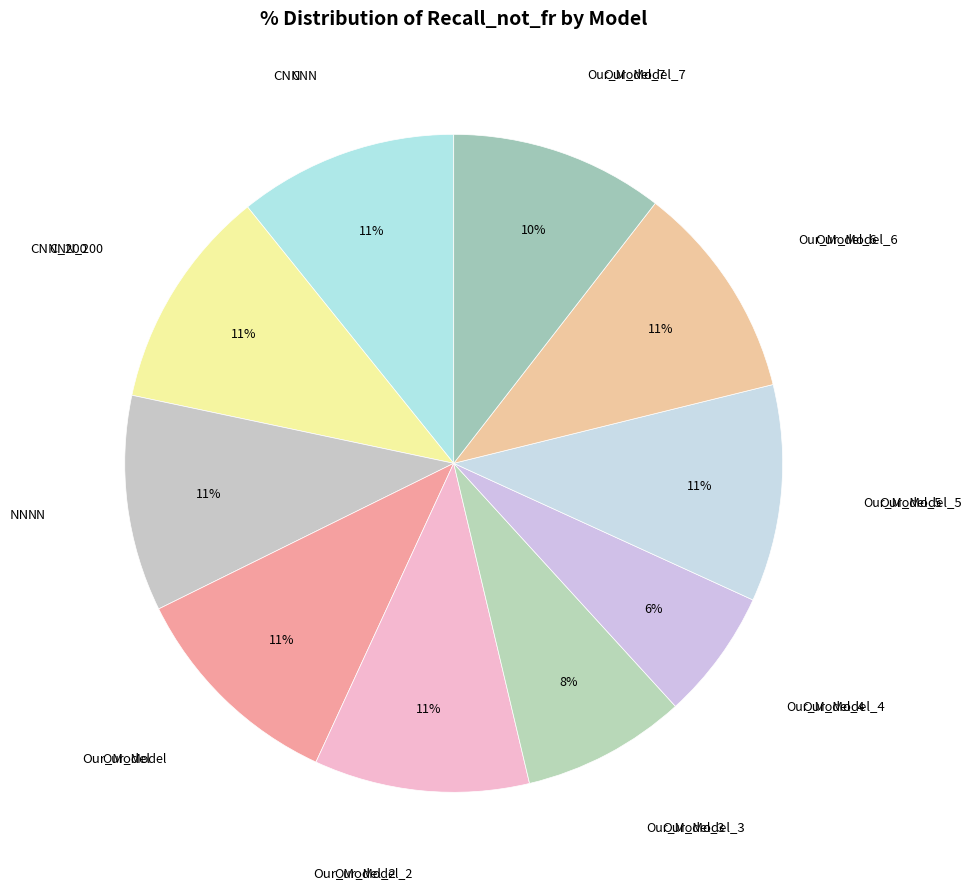

How many segments does this pie chart have?

10